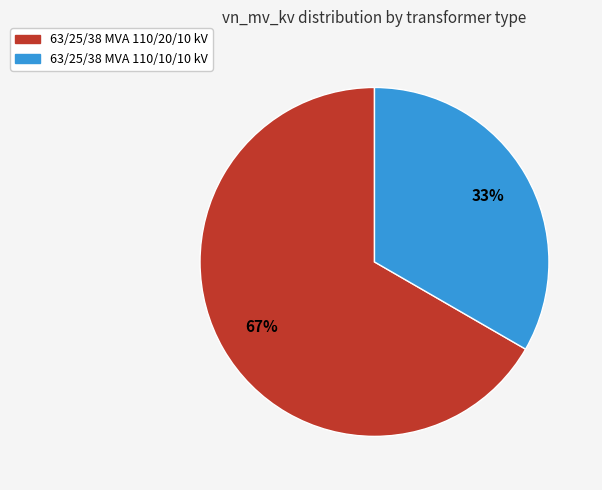

Approximately how many times larger is the value at 63/25/38 MVA 110/10/10 kV compared to 63/25/38 MVA 110/20/10 kV?

0.5